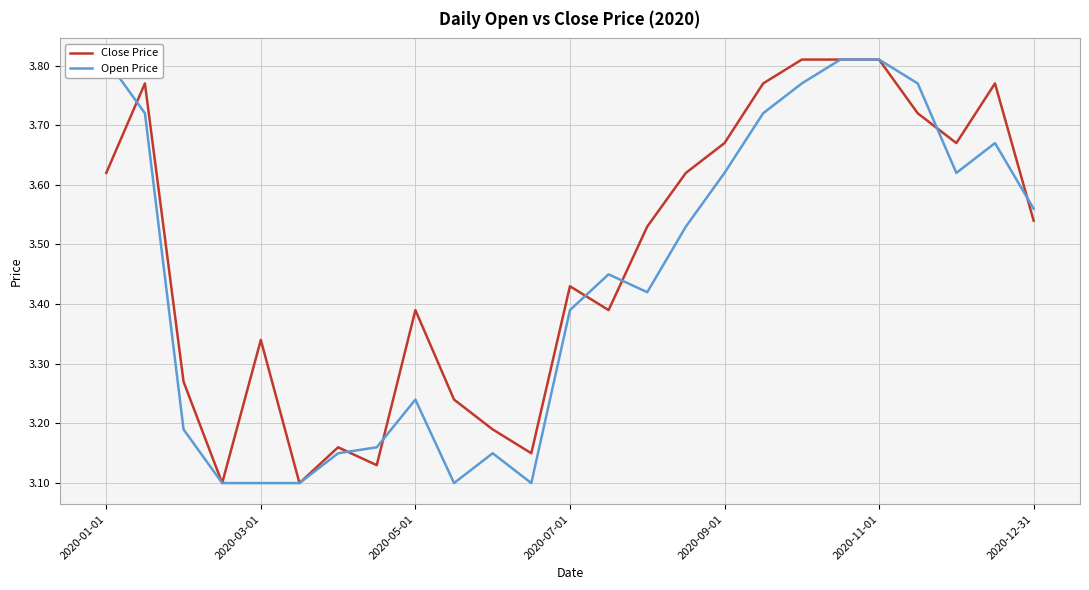

What position from the right is 17?

8